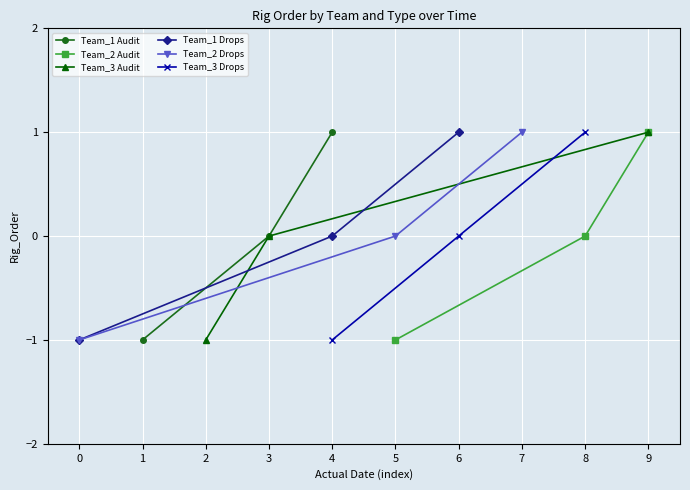

List the labels in order of Team_1 Audit value, largest first.

4, 3, 1